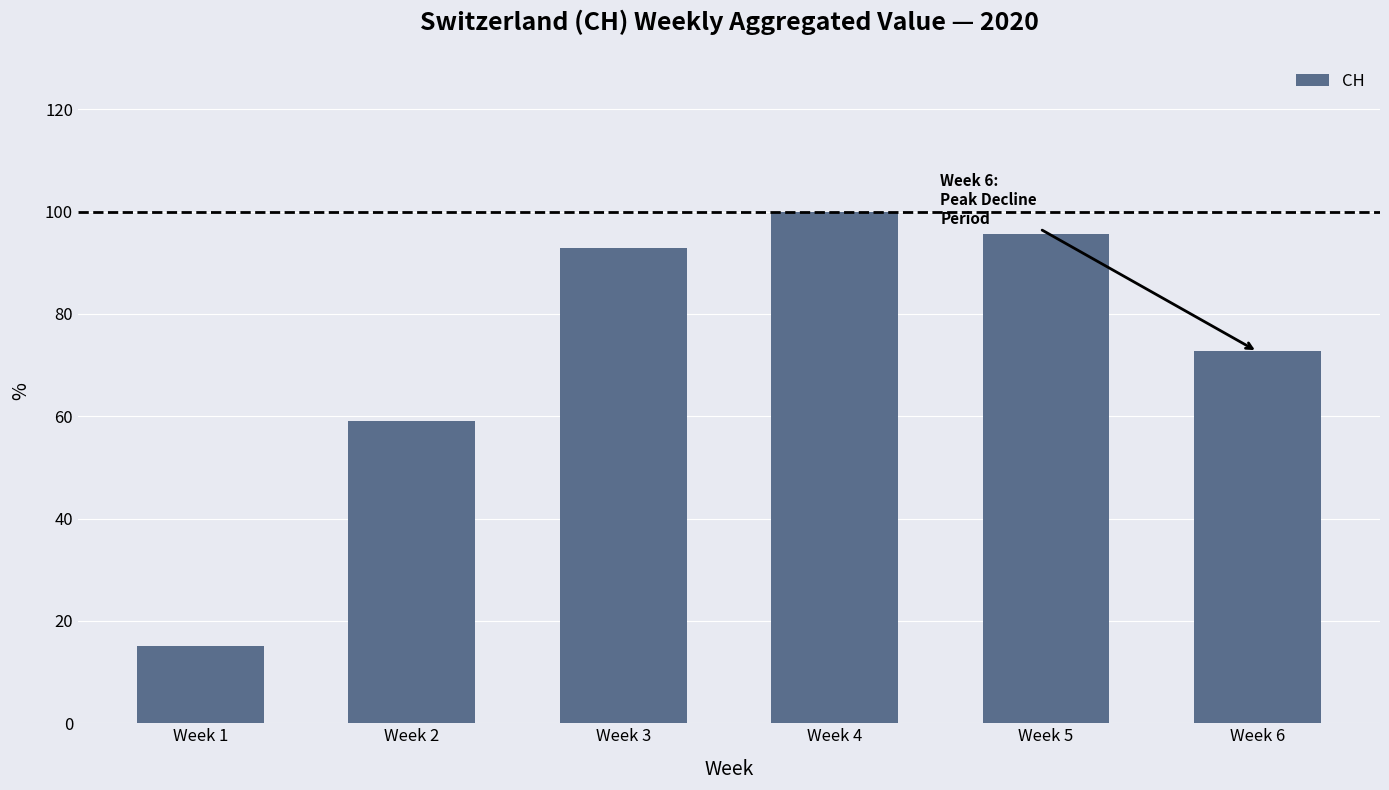

How many bars are there in total?

6